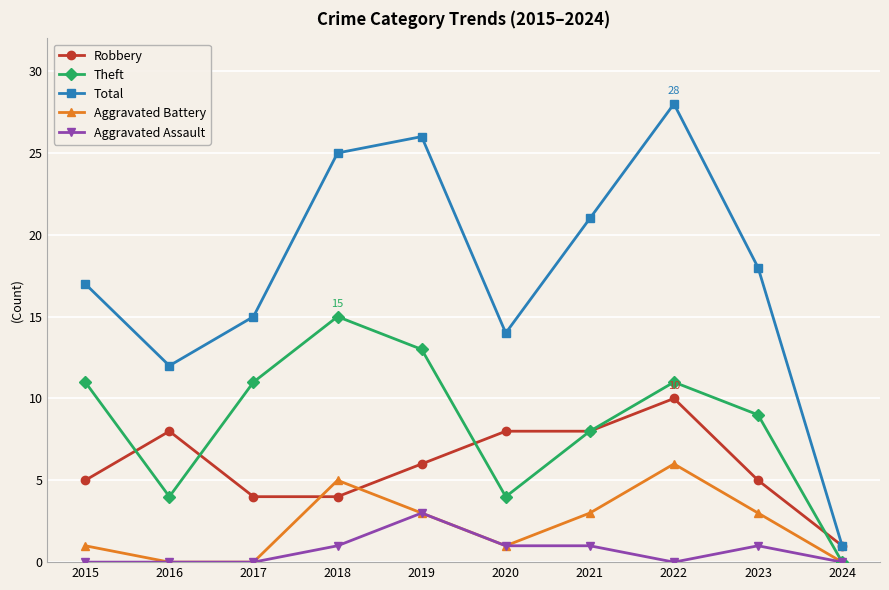

What is the difference between the maximum and second lowest values in the Theft series?

11